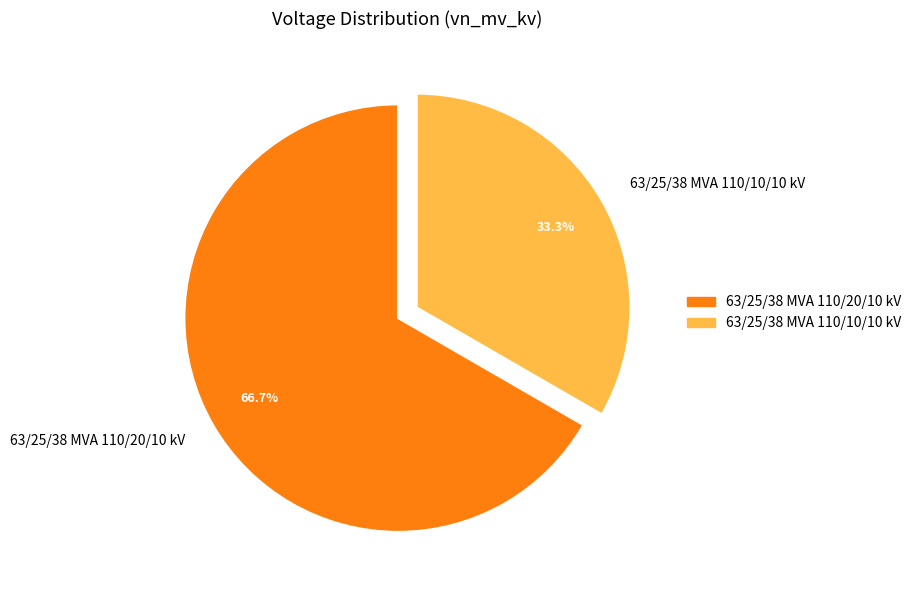

Is it true that 63/25/38 MVA 110/10/10 kV is 33% of the pie?

True